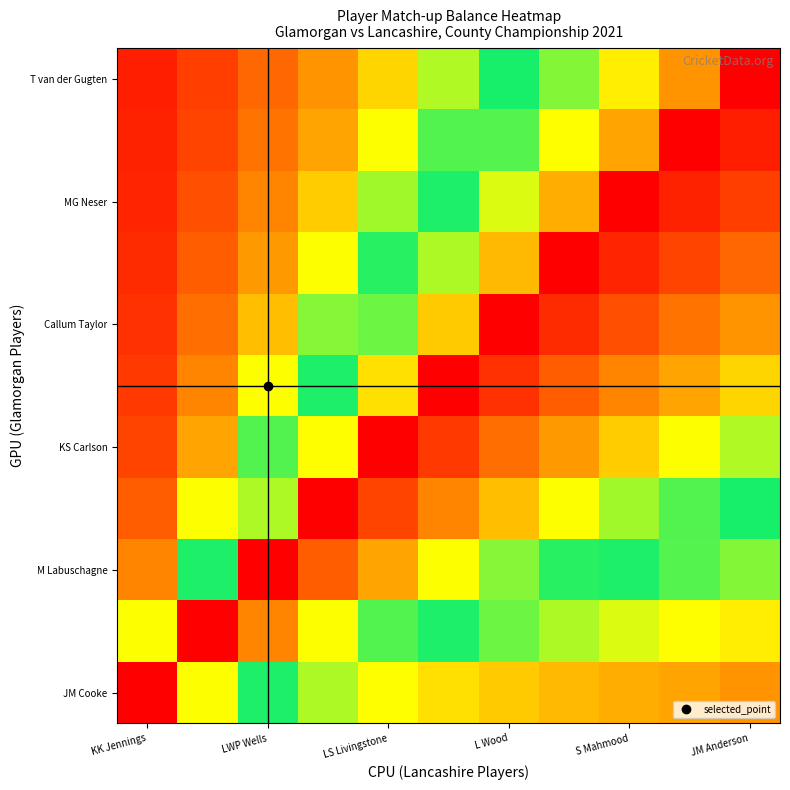

How many categories are shown in the chart?

11